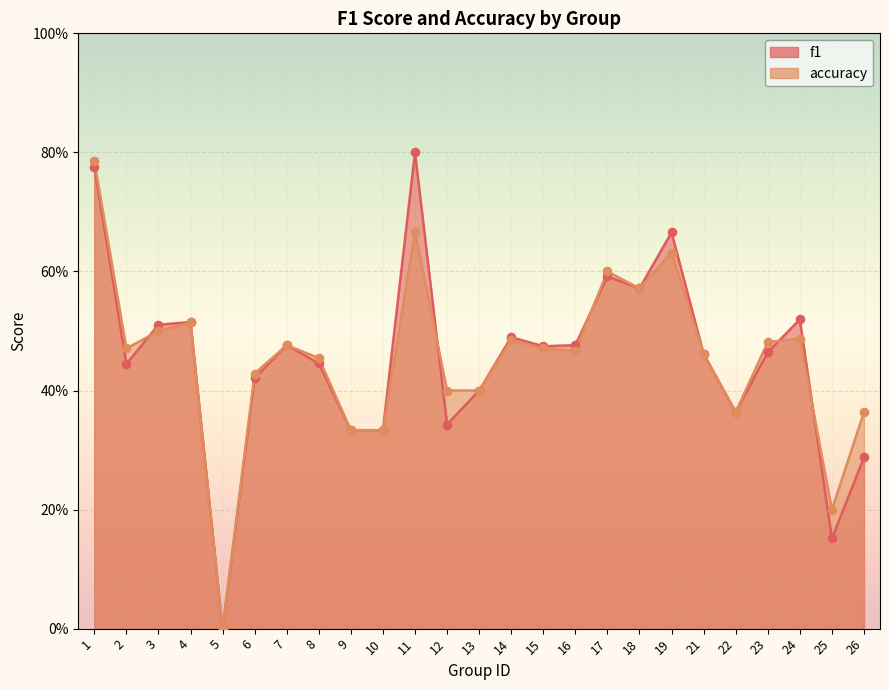

What is the total value across all series at 14?

1.0